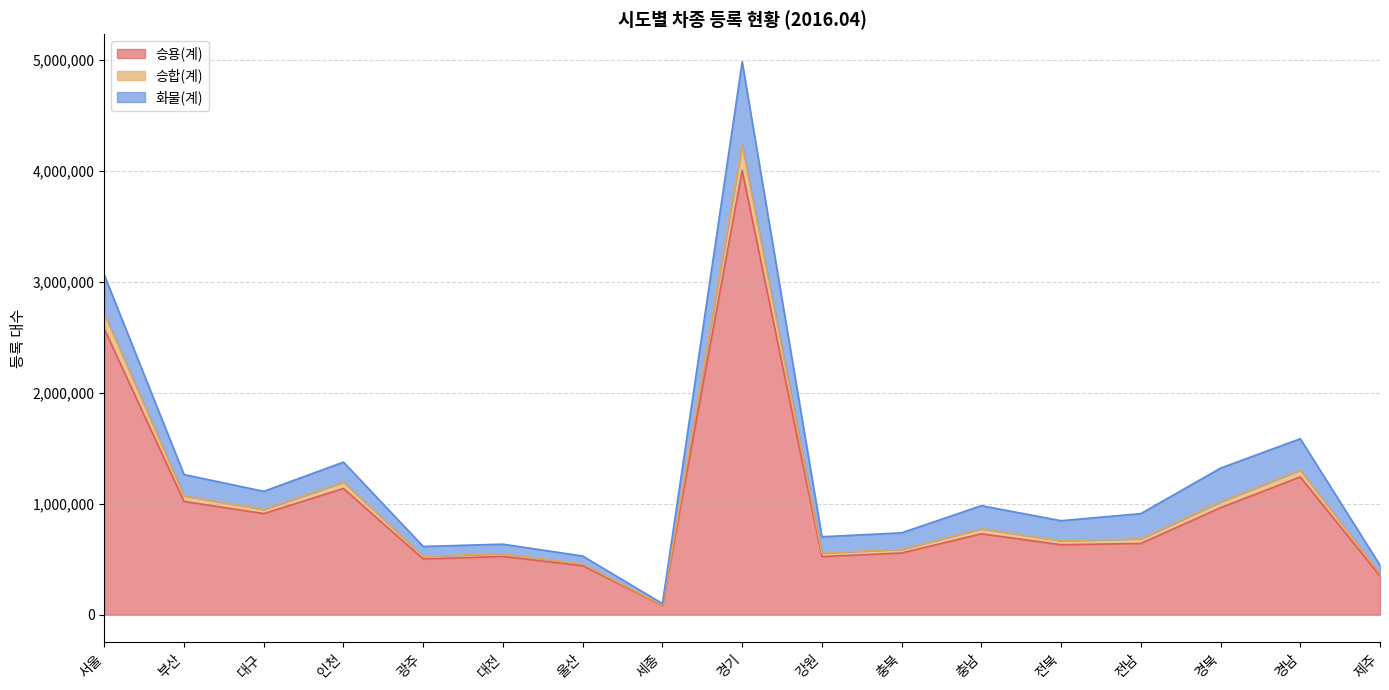

What is the sum of all 승용(계) values?

16841628